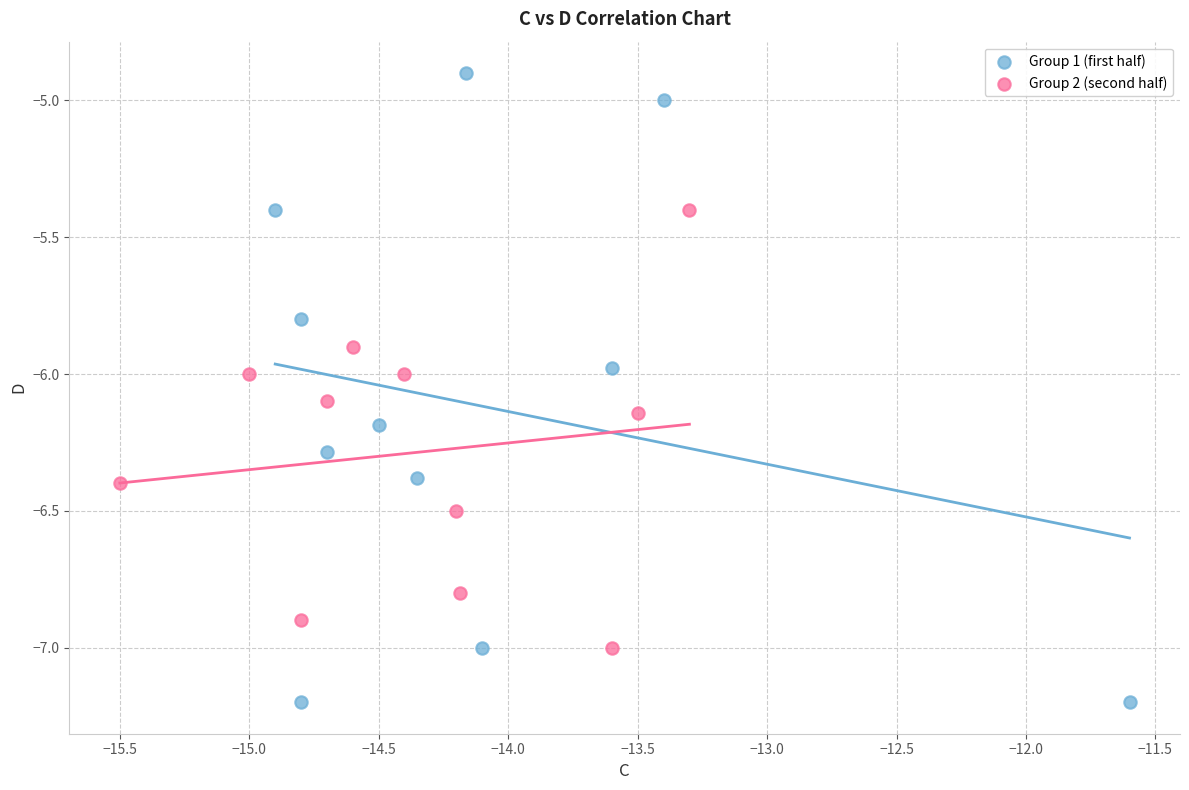

Which series reaches the minimum Y coordinate?

Group 1 (first half)